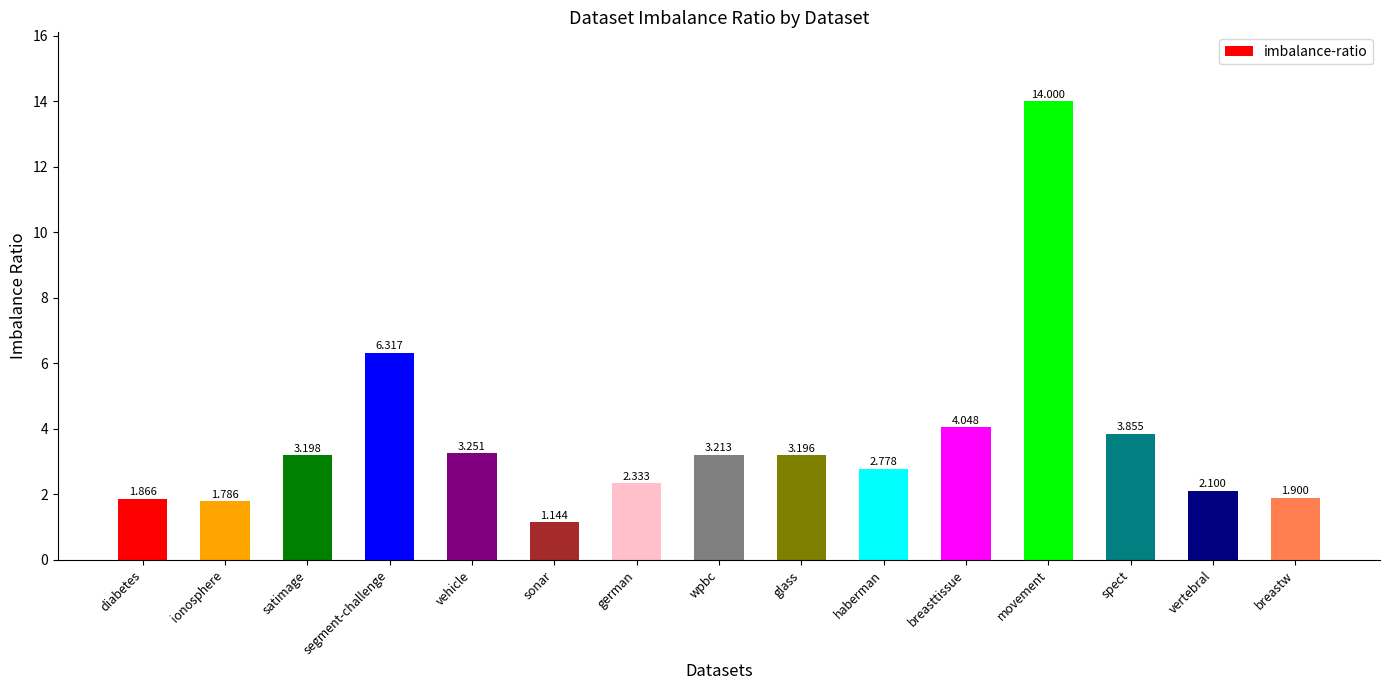

At which label is the value closest to 7?

segment-challenge